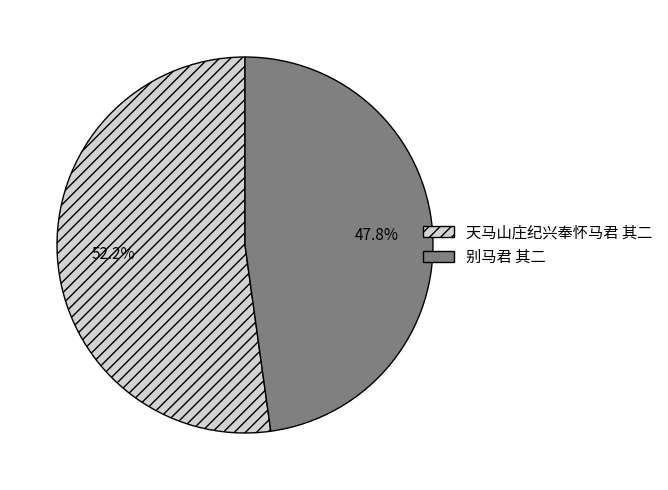

What percentage is NOT represented by 天马山庄纪兴奉怀马君 其二?

47.8%